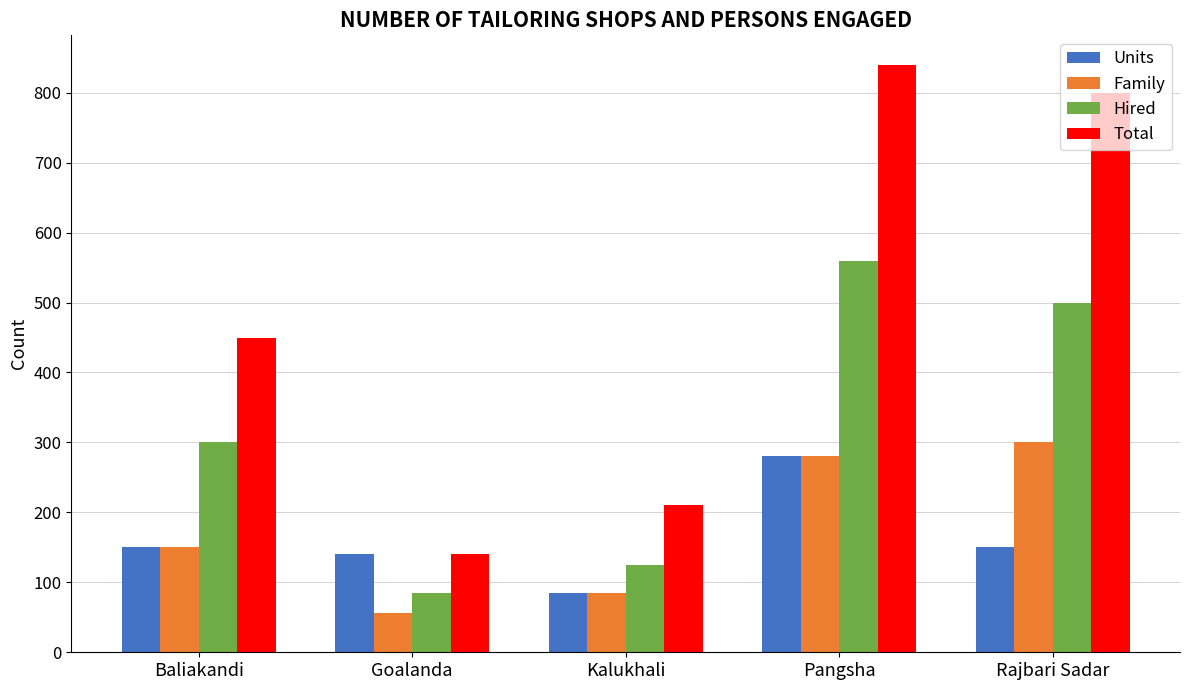

What is the smallest value displayed?

56